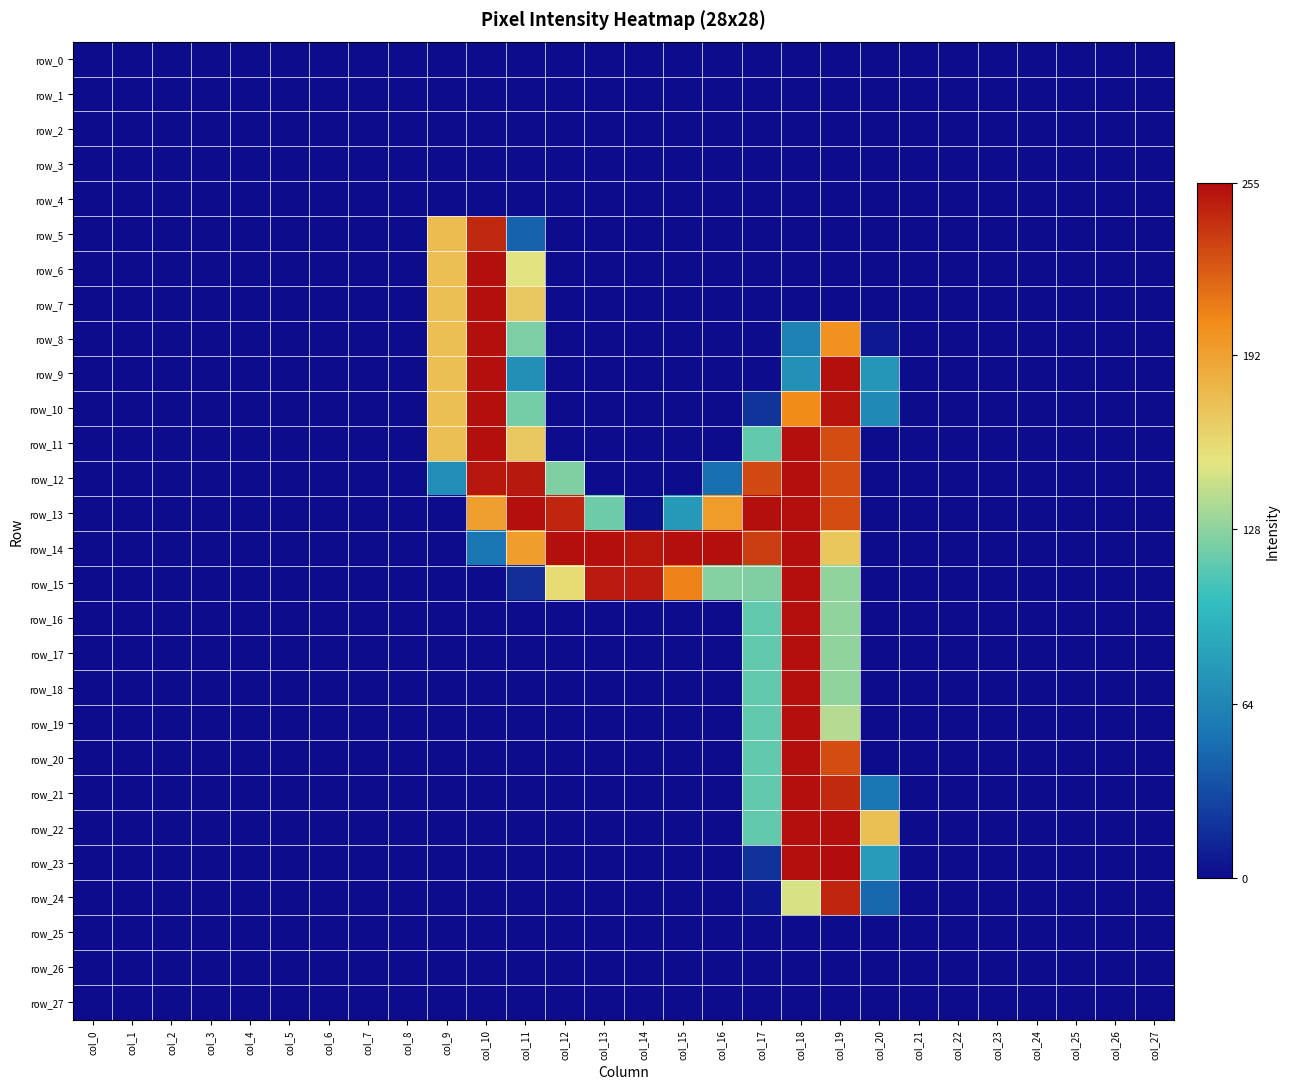

Rank the series at col_3 from lowest to highest value.

row_0, row_1, row_2, row_3, row_4, row_5, row_6, row_7, row_8, row_9, row_10, row_11, row_12, row_13, row_14, row_15, row_16, row_17, row_18, row_19, row_20, row_21, row_22, row_23, row_24, row_25, row_26, row_27